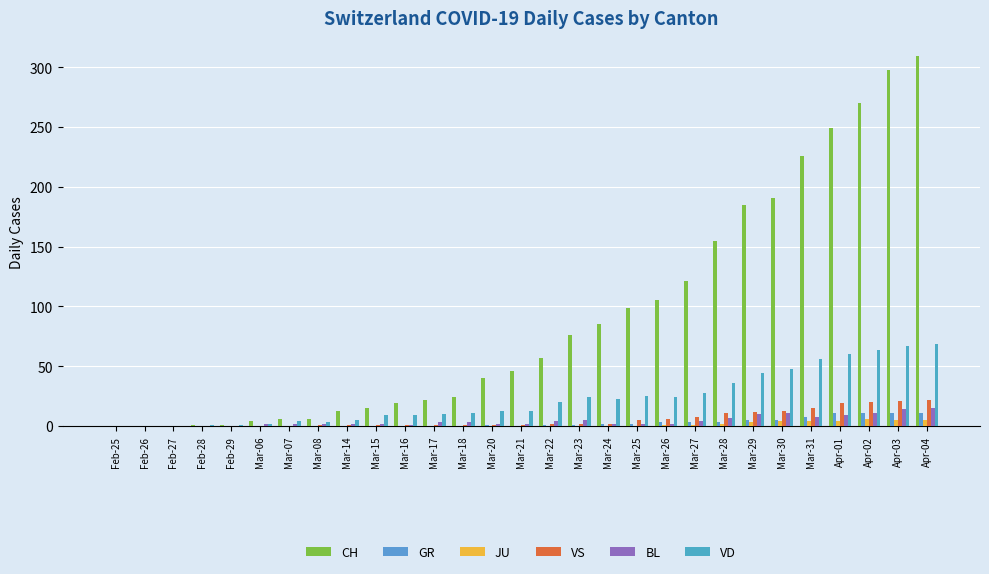

How many series are shown in this chart?

6